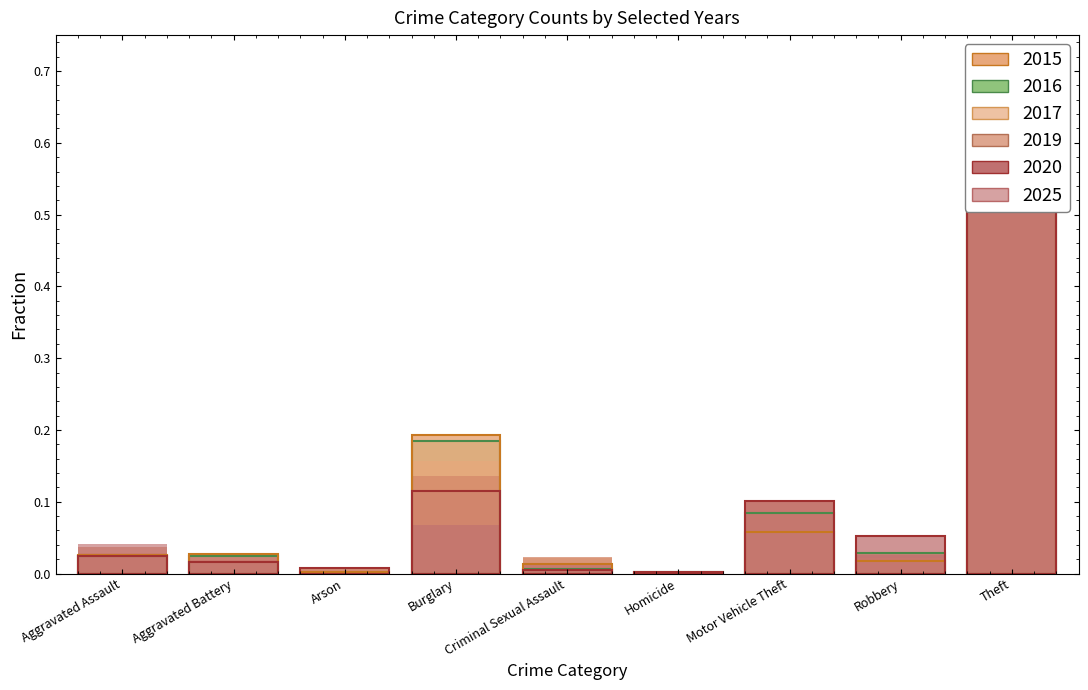

What is the value of the 2017 bar at the 9th from the left?

0.7